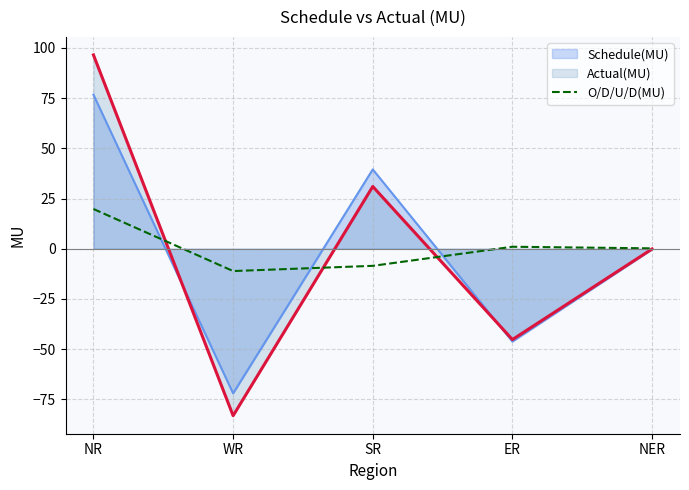

What is the highest value of the Schedule(MU) series?

76.7